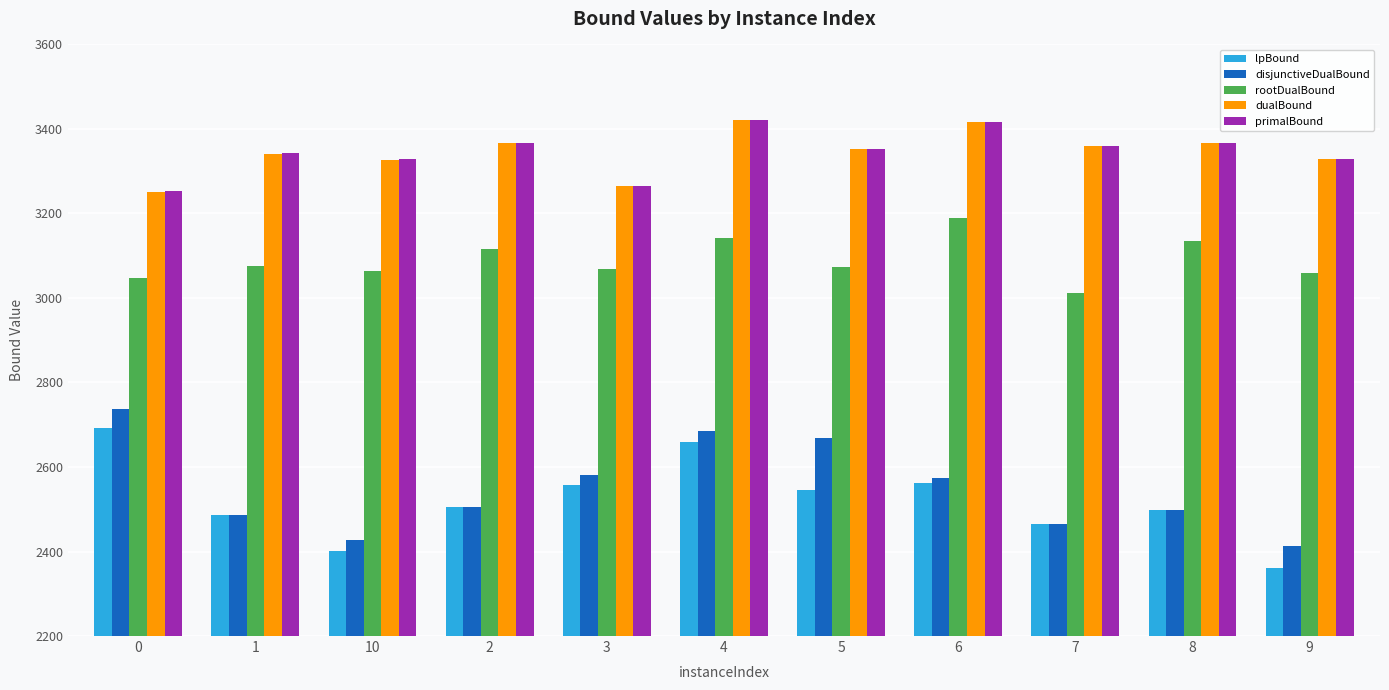

The value of lpBound at 8 is 4319.2. True or false?

False